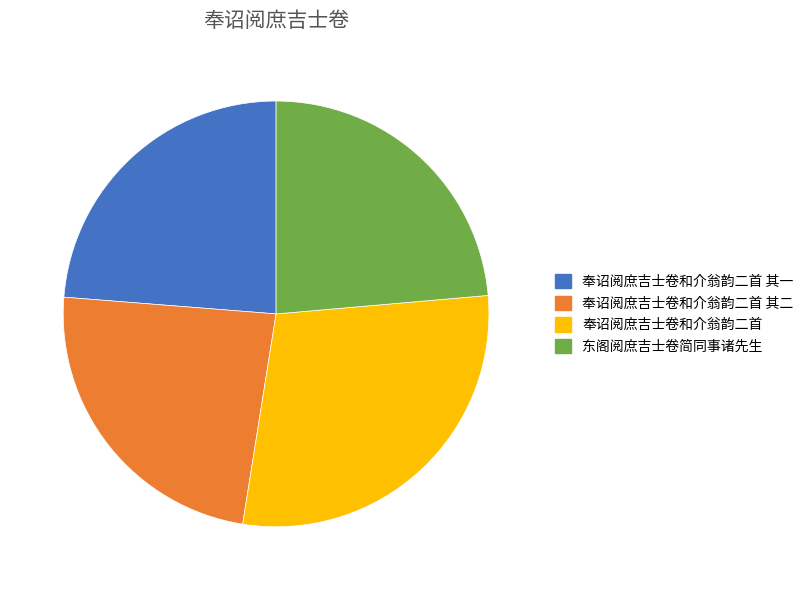

Is there any slice that represents more than half of the pie?

No